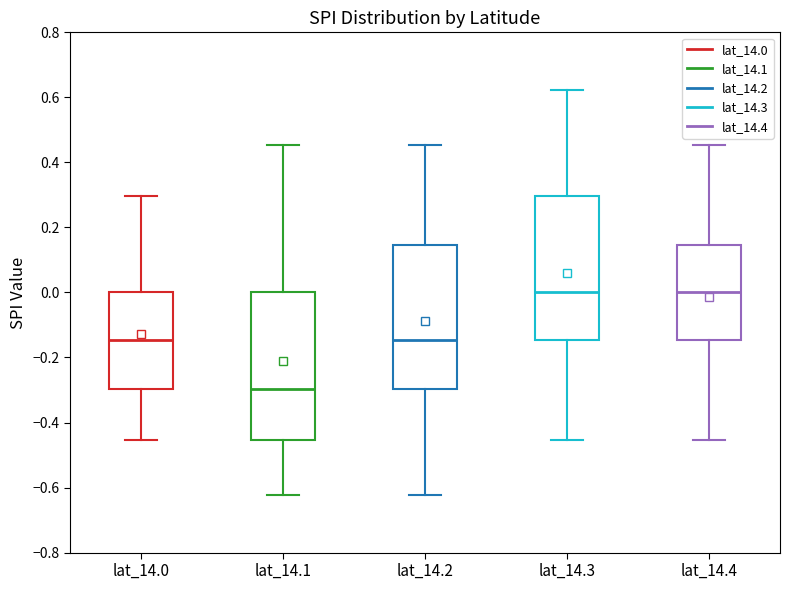

Reading left to right, read every box against the y-axis: the position of its median line, the range the box covers, and the ends of its whiskers. The values are not printed on the chart, so give them approximately, as read against the axis.

lat_14.0: median -0.14, box -0.30 to 0.00, whiskers -0.46 to 0.30
lat_14.1: median -0.30, box -0.46 to 0.00, whiskers -0.62 to 0.46
lat_14.2: median -0.14, box -0.30 to 0.14, whiskers -0.62 to 0.46
lat_14.3: median 0.00, box -0.14 to 0.30, whiskers -0.46 to 0.62
lat_14.4: median 0.00, box -0.14 to 0.14, whiskers -0.46 to 0.46